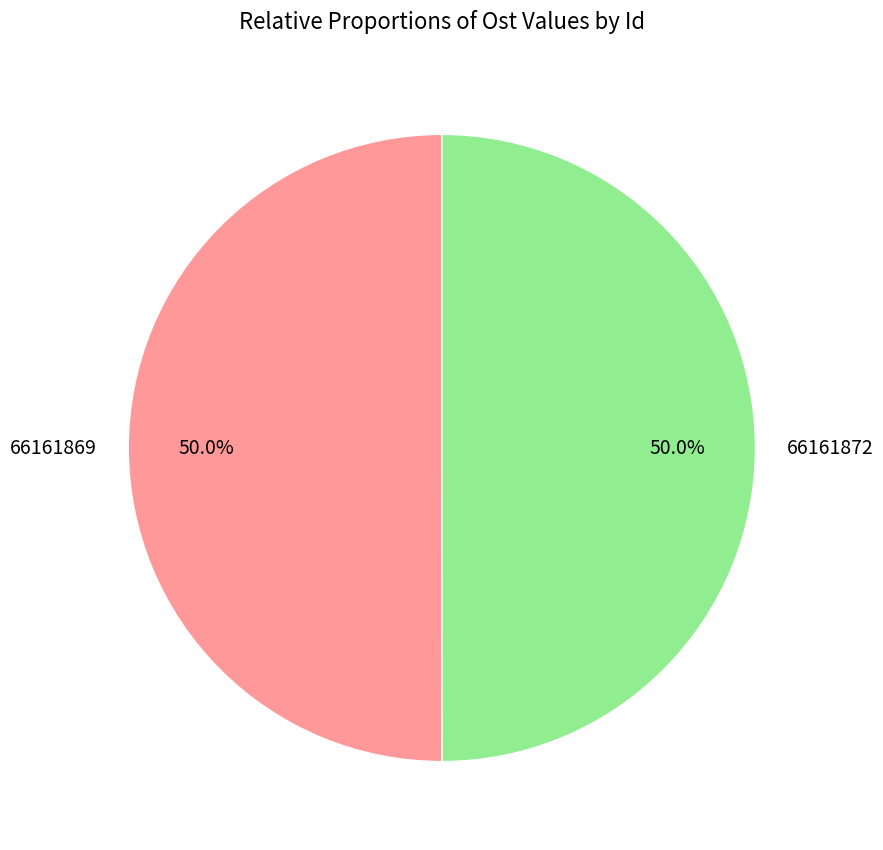

Approximately how many times larger is the value at 66161872 compared to 66161869?

1.0